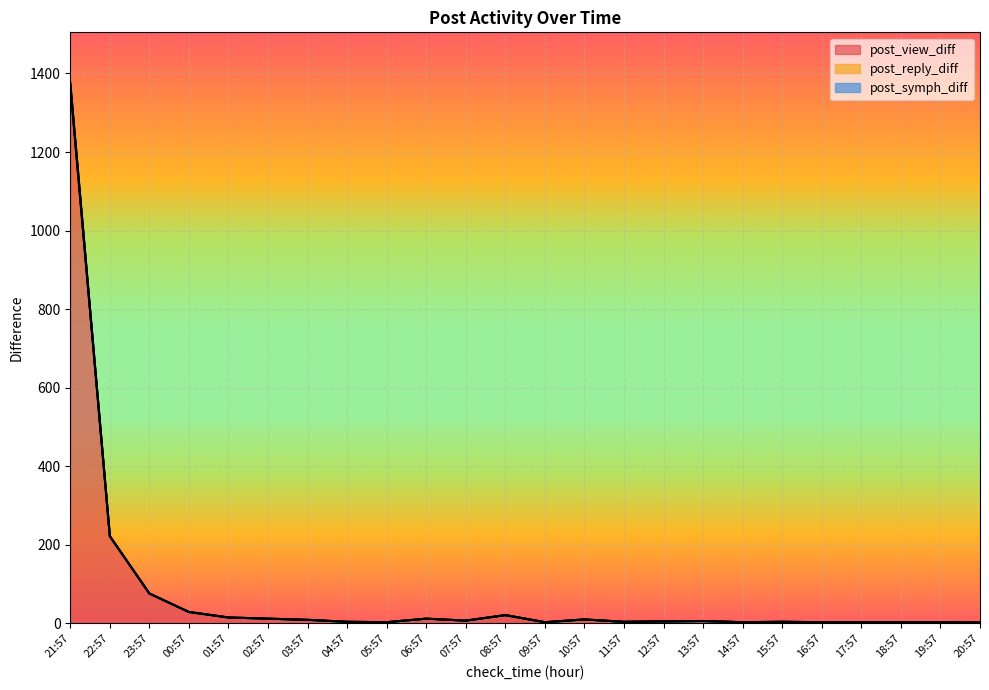

What position from the right is 16:57?

5